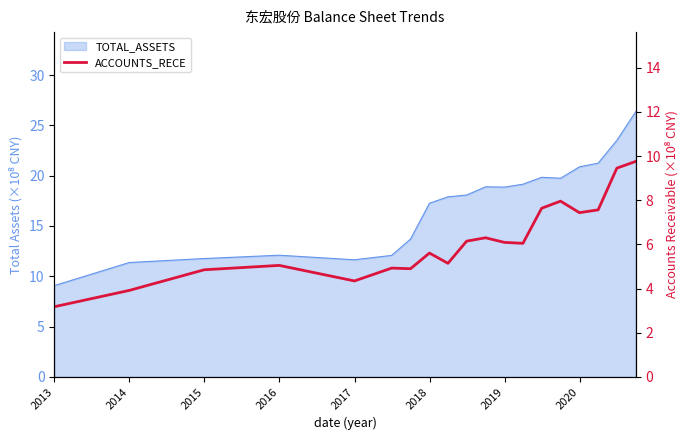

True or false: there are more than 2 points higher than both neighbors.

True